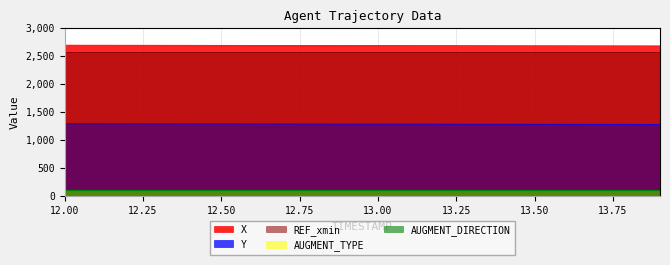

Reading left to right, transcribe all the data shown in this chart.

X: 2693.5	2692.8	2692.2	2691.5	2690.9	2690.2	2689.6	2688.9	2688.3	2687.6	2687.0	2686.4	2685.8	2685.2	2684.6	2684.0	2683.4	2682.8	2682.2	2681.7
Y: 1290.4	1289.8	1289.2	1288.7	1288.1	1287.5	1286.9	1286.3	1285.7	1285.1	1284.5	1284.0	1283.4	1282.8	1282.3	1281.7	1281.2	1280.7	1280.1	1279.6
REF_xmin: 2575.9	2575.9	2575.9	2575.9	2575.9	2575.9	2575.9	2575.9	2575.9	2575.9	2575.9	2575.9	2575.9	2575.9	2575.9	2575.9	2575.9	2575.9	2575.9	2575.9
AUGMENT_TYPE: 1.0	1.0	1.0	1.0	1.0	1.0	1.0	1.0	1.0	1.0	1.0	1.0	1.0	1.0	1.0	1.0	1.0	1.0	1.0	1.0
AUGMENT_DIRECTION: 1.0	1.0	1.0	1.0	1.0	1.0	1.0	1.0	1.0	1.0	1.0	1.0	1.0	1.0	1.0	1.0	1.0	1.0	1.0	1.0